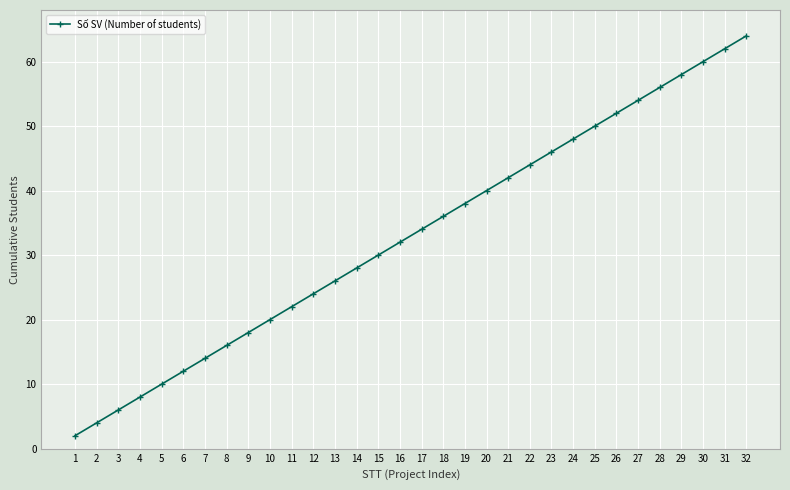

What is the sum of the values at 2 and 27?

58